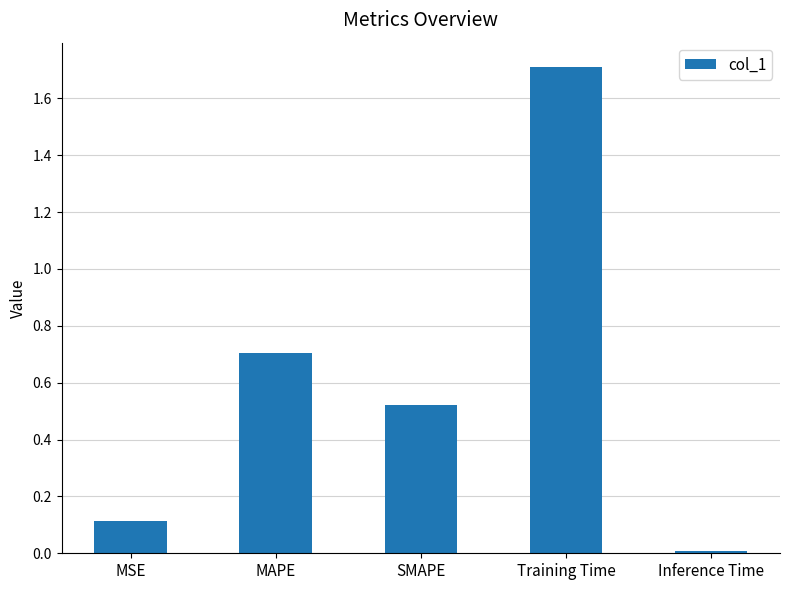

What is the label of the 3rd bar from the right?

SMAPE